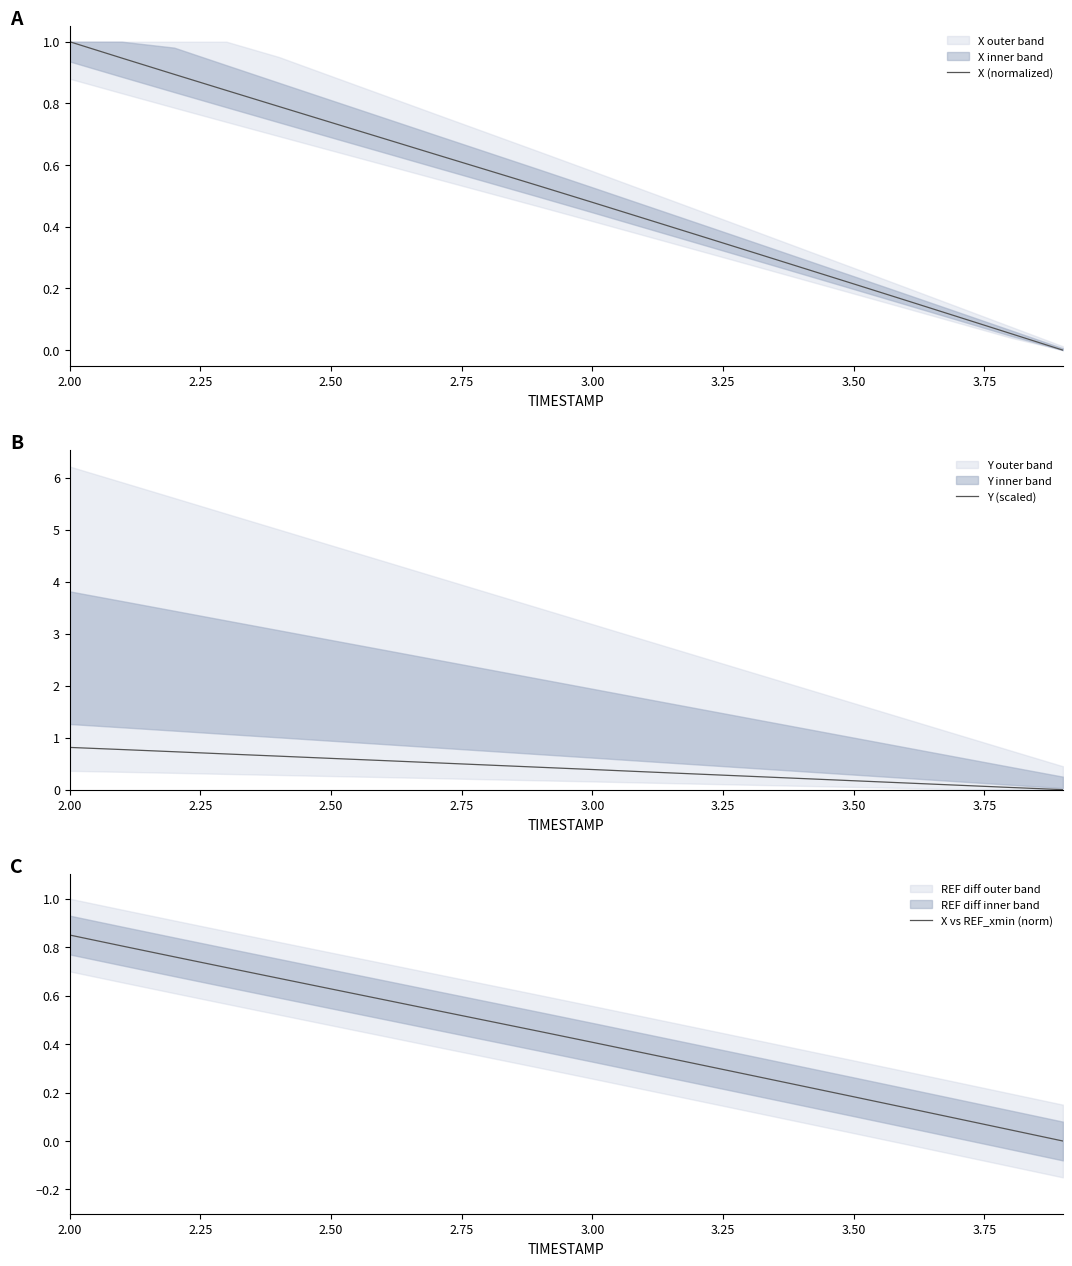

List the series in order of their peak value, highest first.

X (normalized), X vs REF_xmin (norm), Y (scaled)